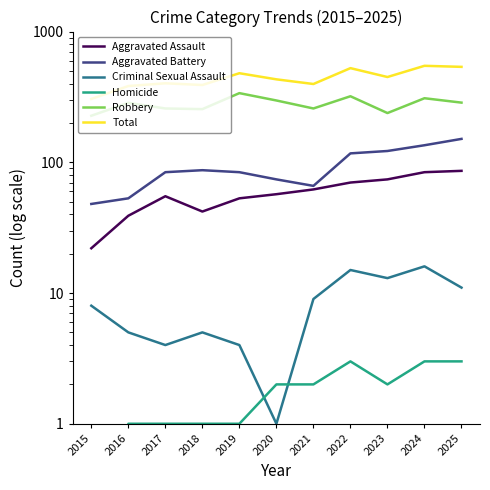

Where is the first local minimum for Criminal Sexual Assault?

2017